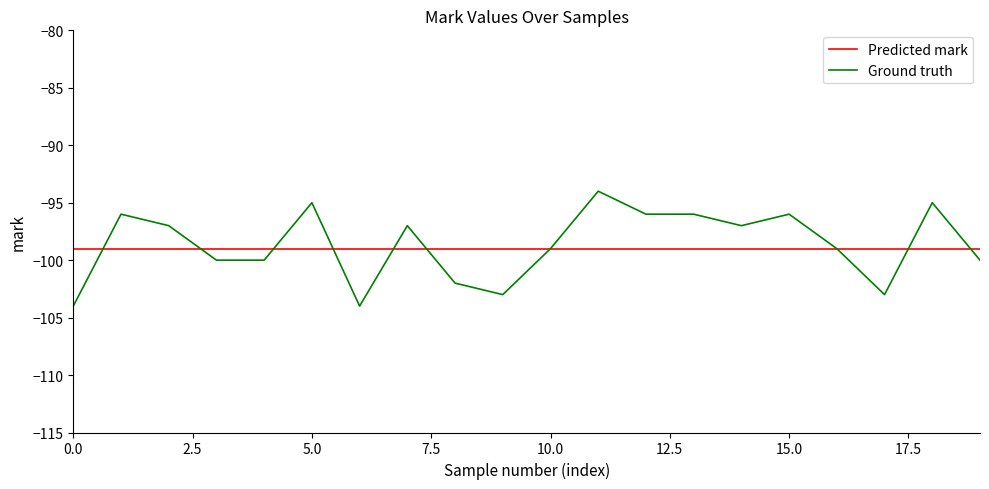

Rank the series by their maximum value, from highest to lowest.

Ground truth, Predicted mark